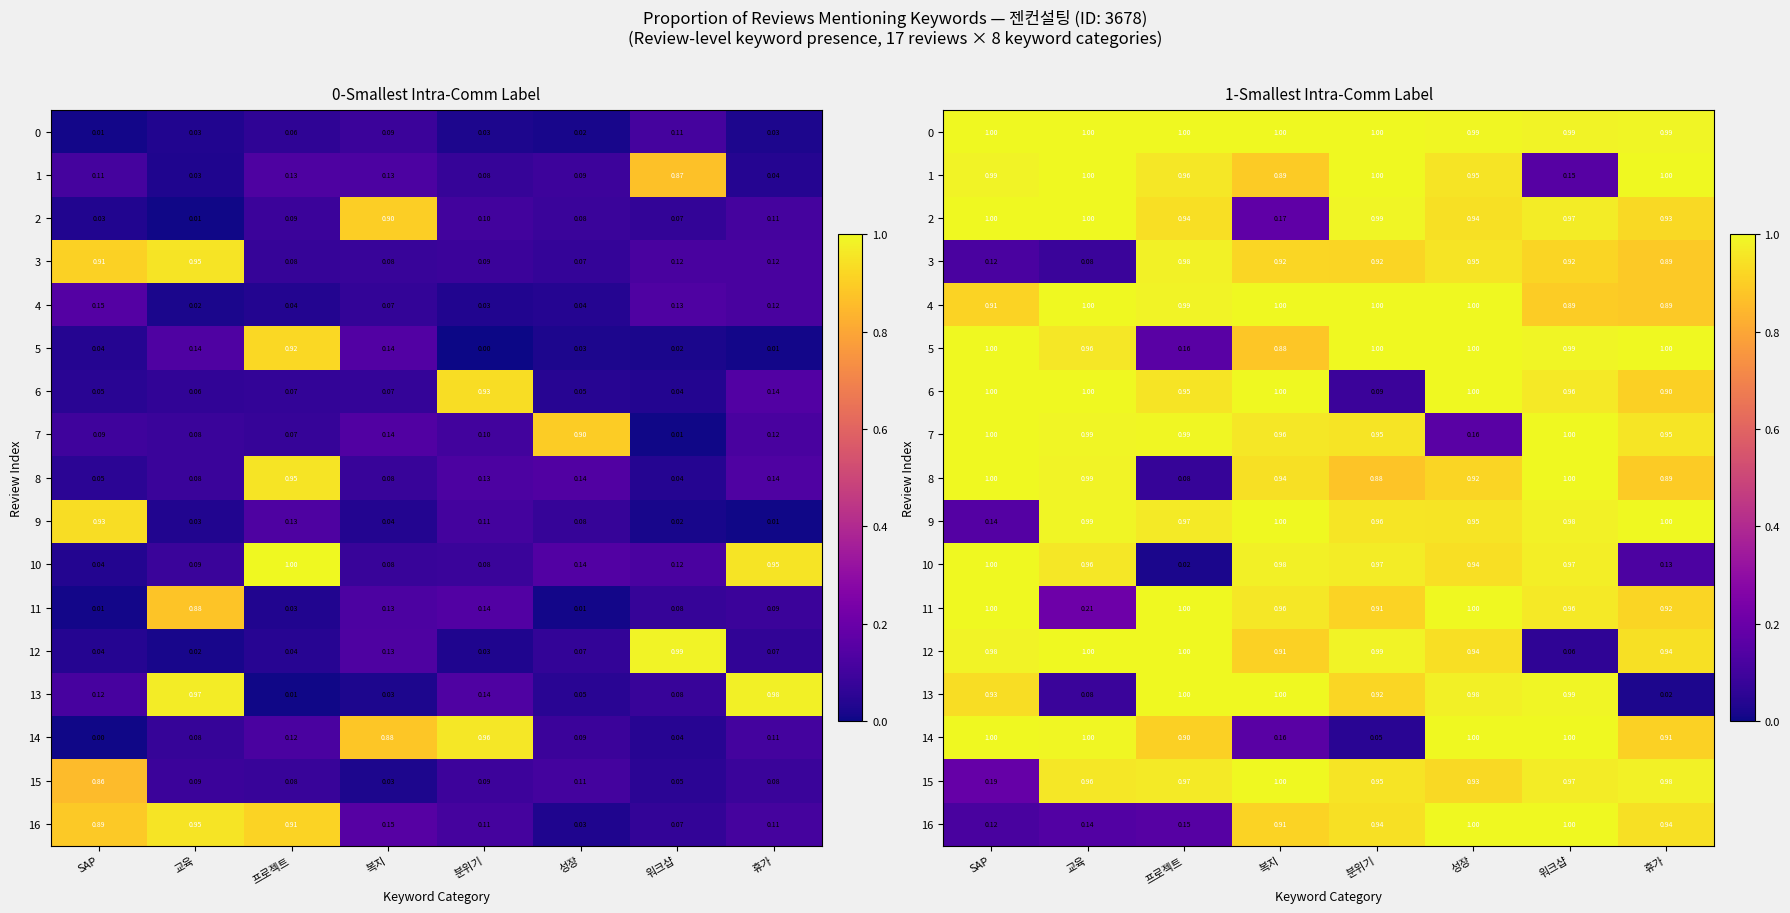

The 6 series shows 0.1 at 분위기. True or false?

False